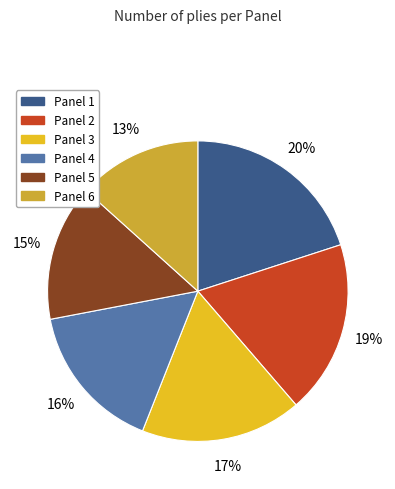

Which has a higher value, Panel 4 or Panel 3?

Panel 3